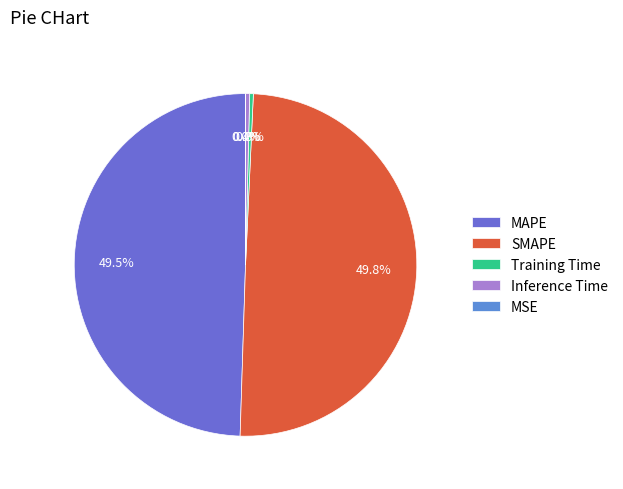

True or false: Inference Time accounts for 7% of the total.

False